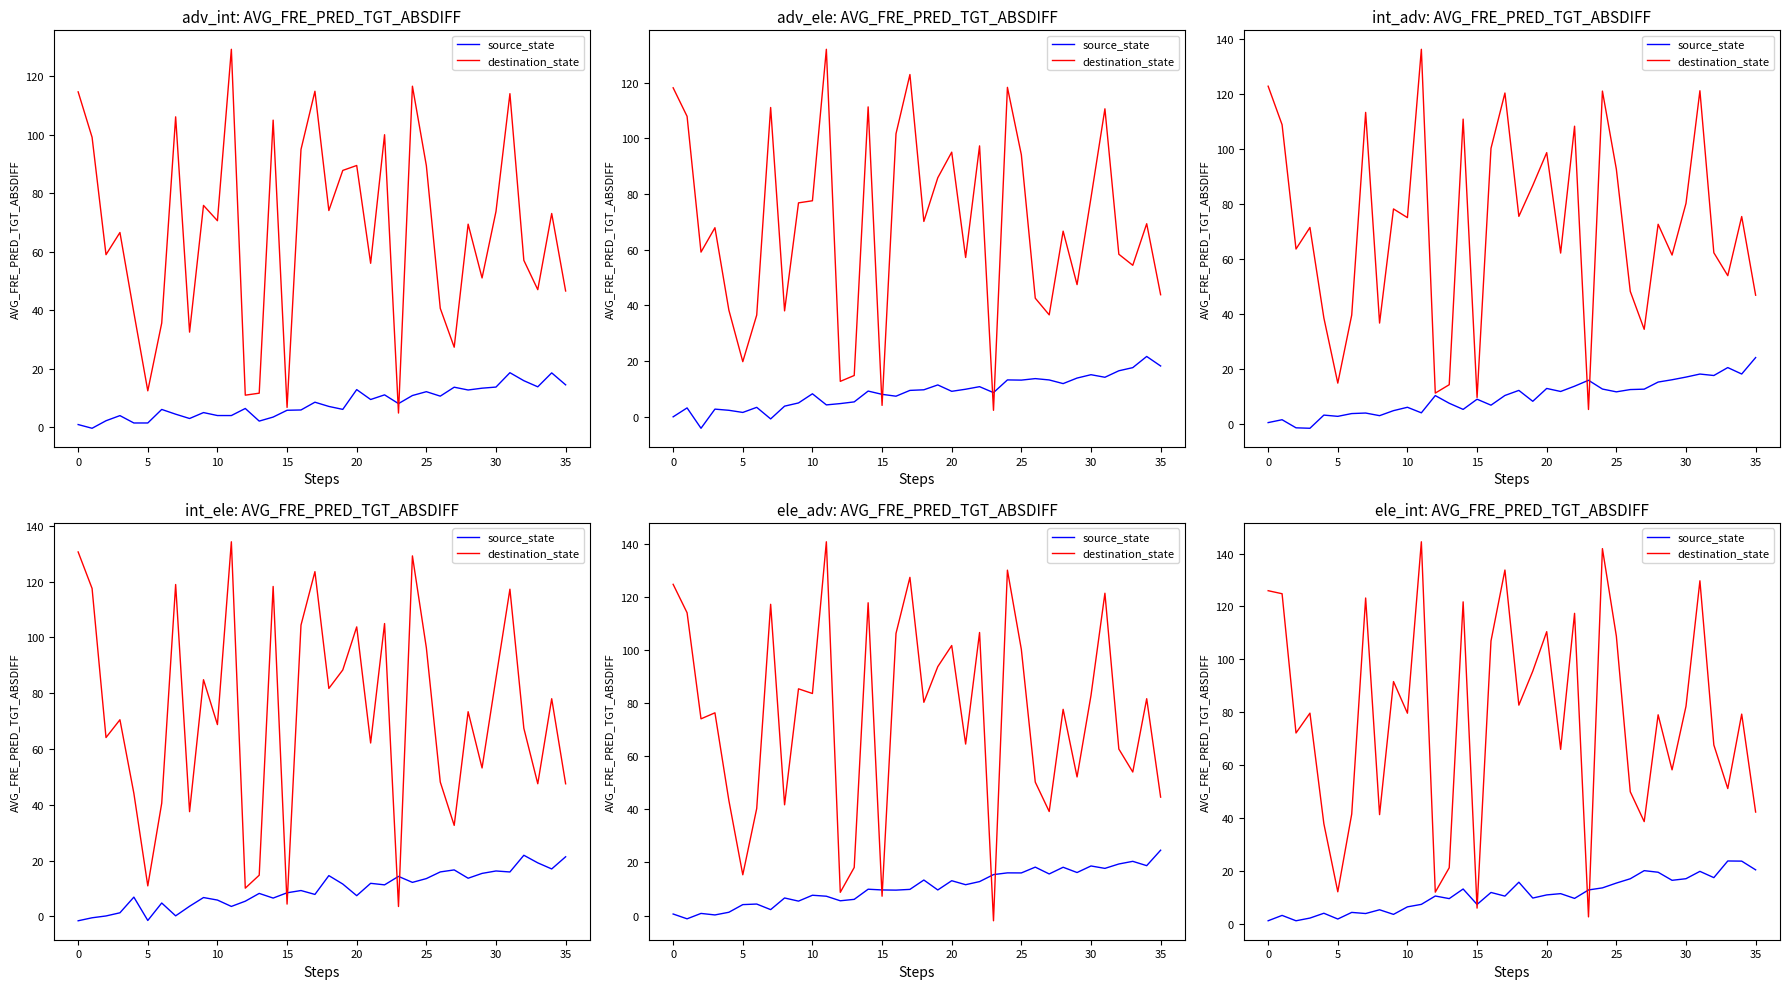

Which series ends up on top after the final intersection of source_state and destination_state?

destination_state